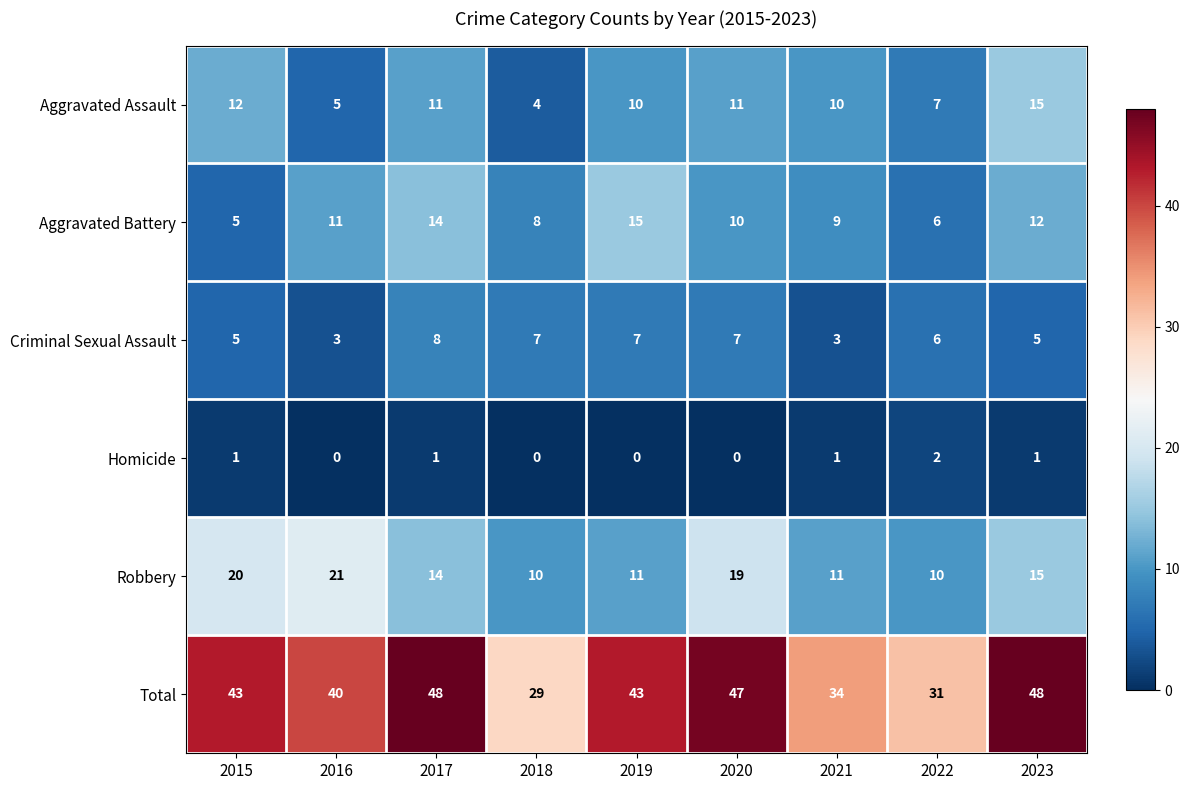

At which label does Aggravated Battery reach its minimum?

2015